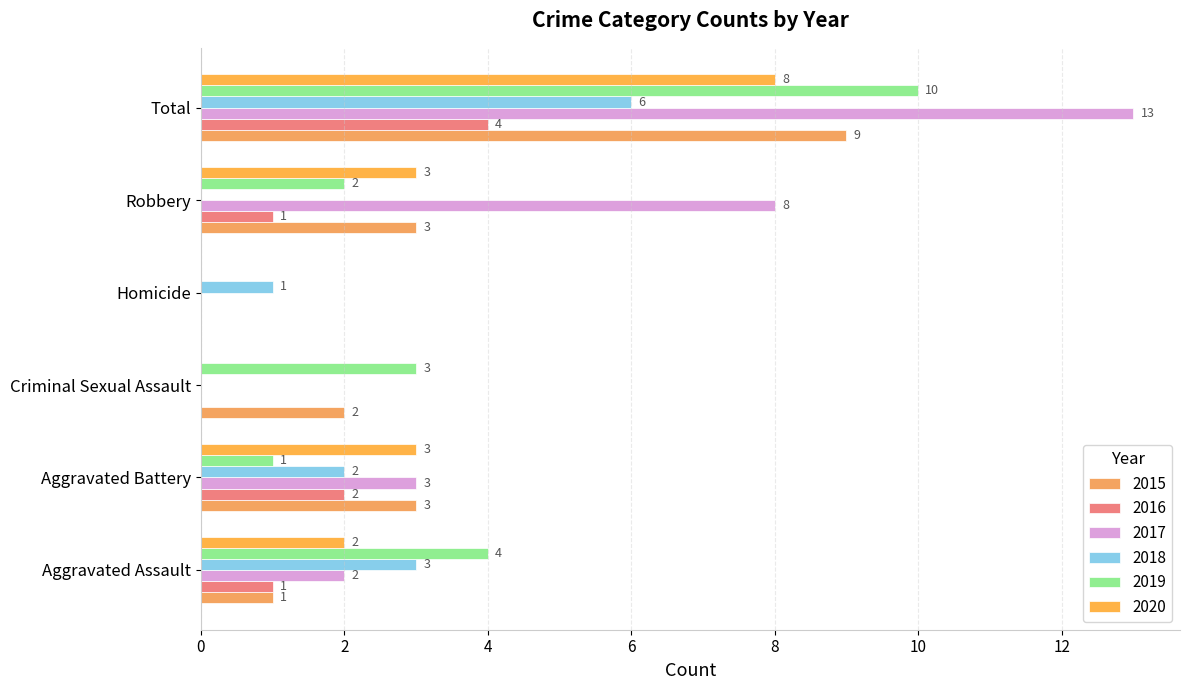

Which label corresponds to the smallest value in the chart?

Homicide